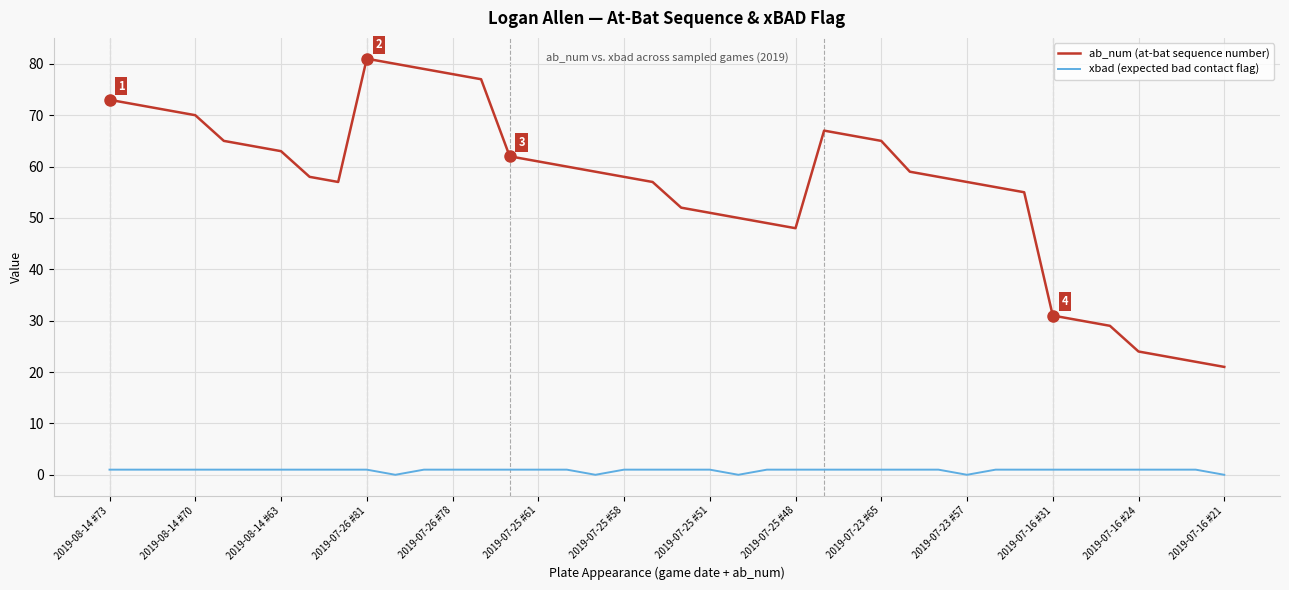

List the series in order of their peak value, lowest first.

xbad (expected bad contact flag), ab_num (at-bat sequence number)